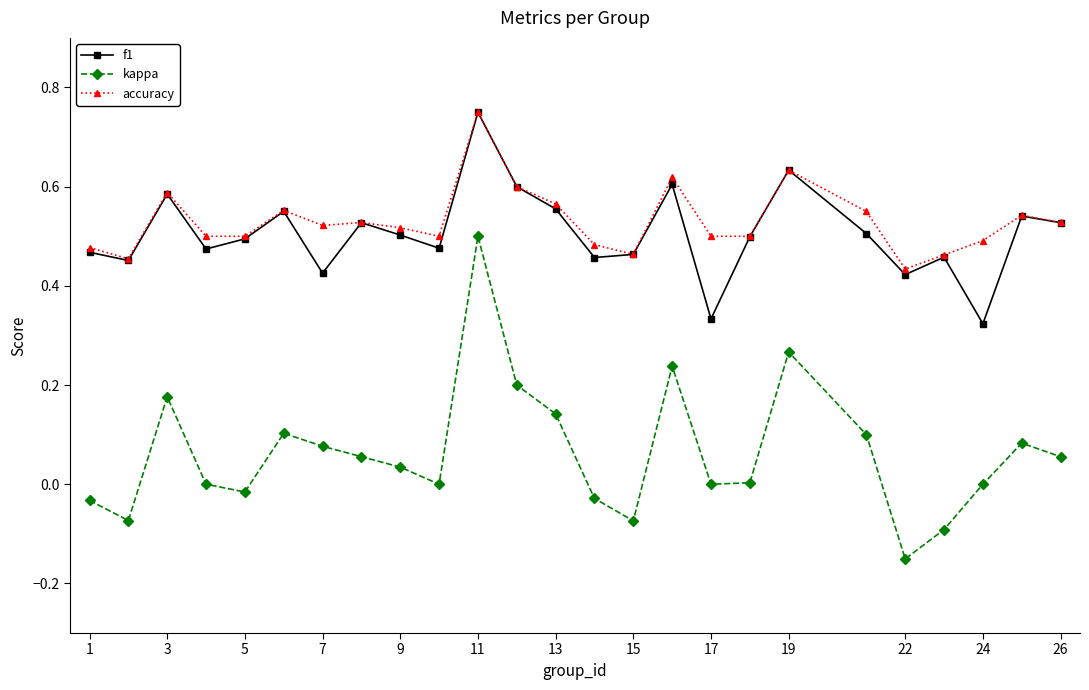

Which series has the largest total across all categories?

accuracy